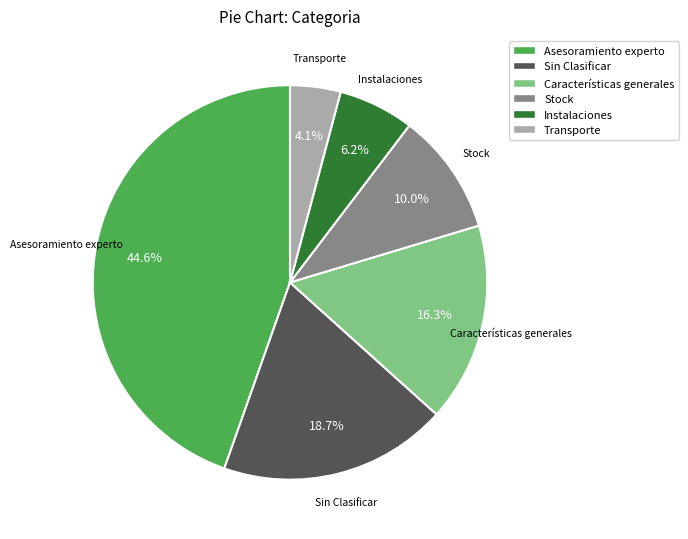

True or false: Características generales accounts for 16% of the total.

True